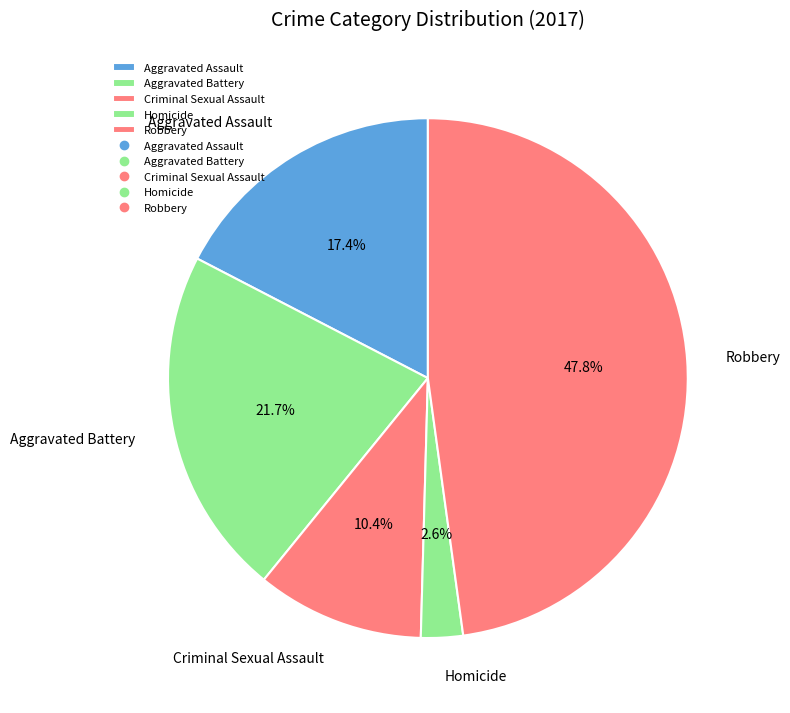

How much of the chart is everything except Homicide?

97.4%